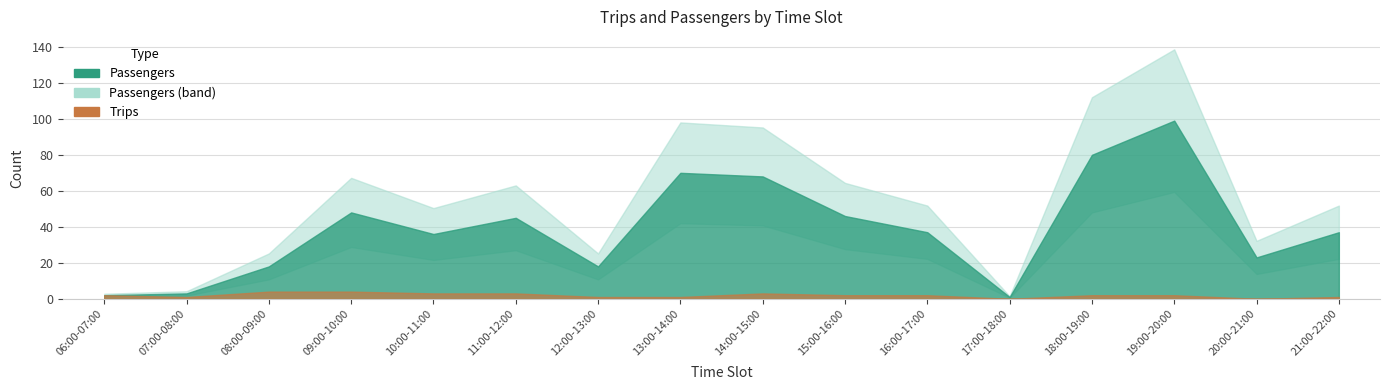

Rank the series by their average value, from highest to lowest.

Passengers, Trips